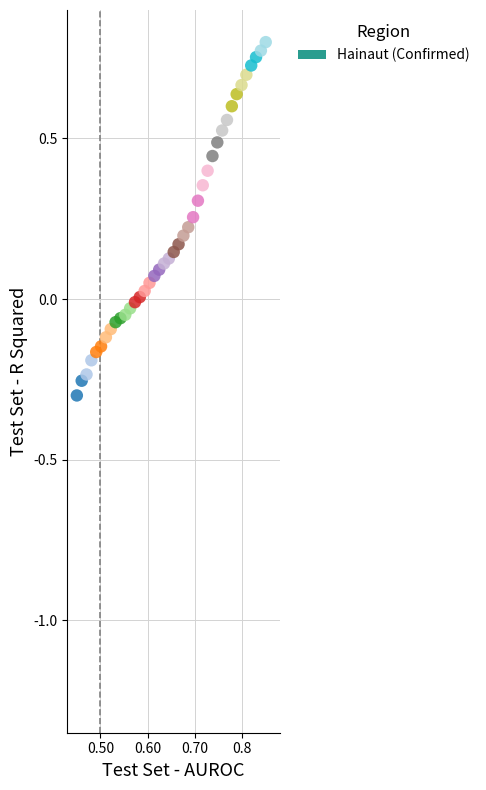

What is the range of Y values (max minus min)?

1.1